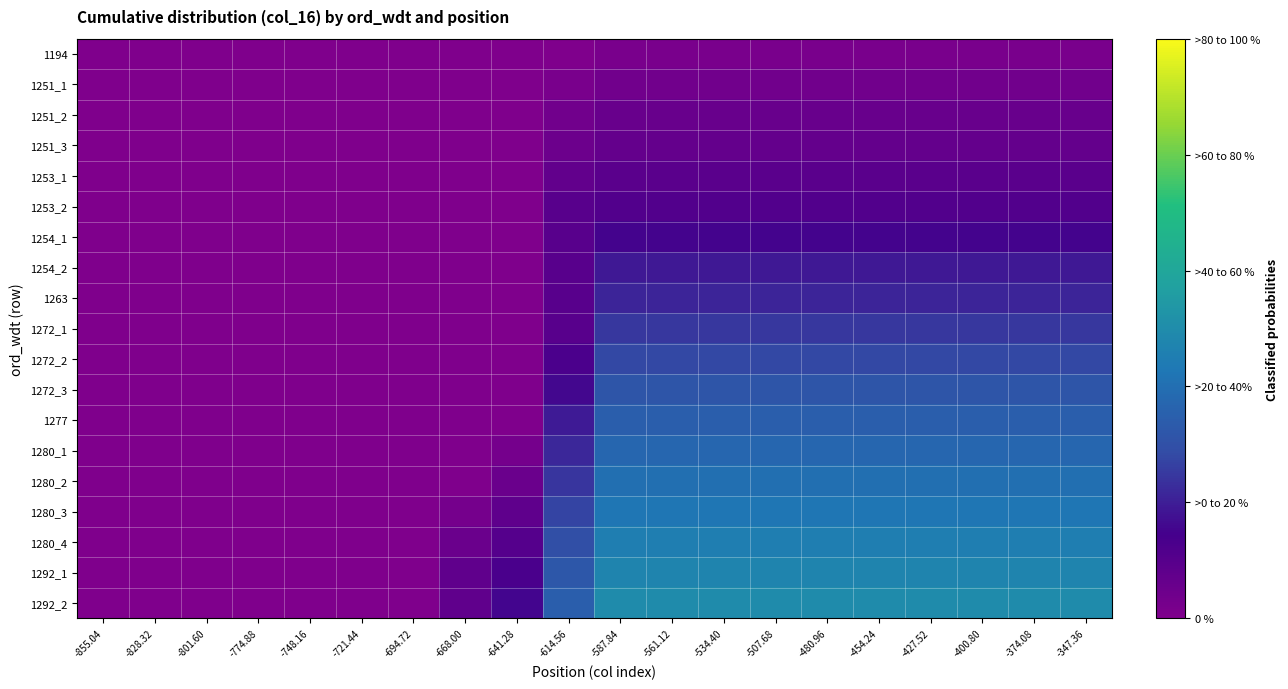

Between -641.28 and -668.00, which is larger?

-641.28